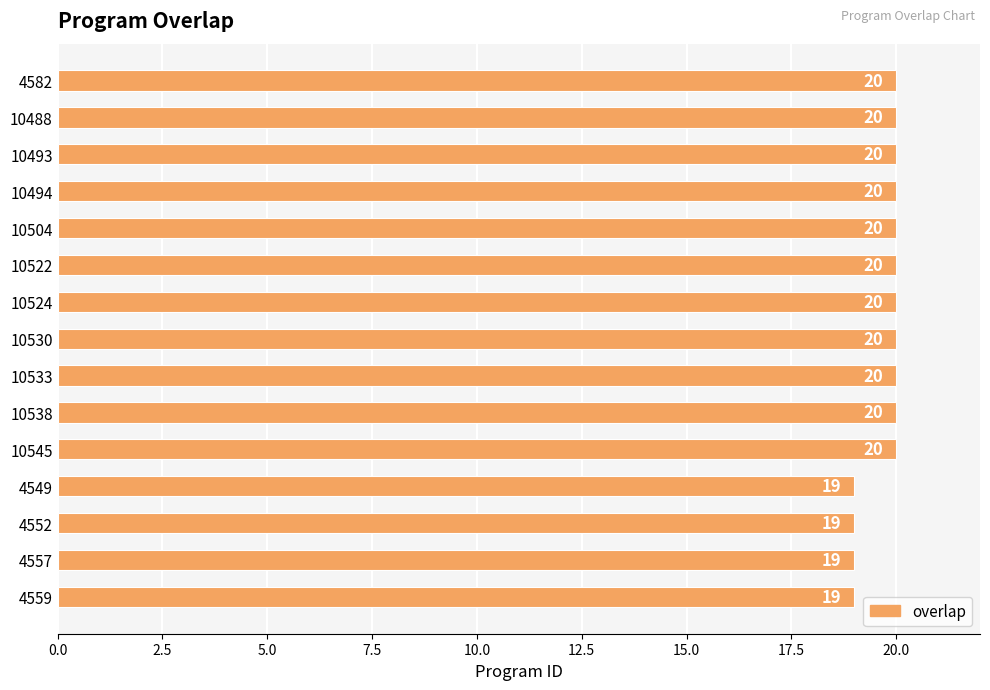

How many values are between 19 and 20?

15